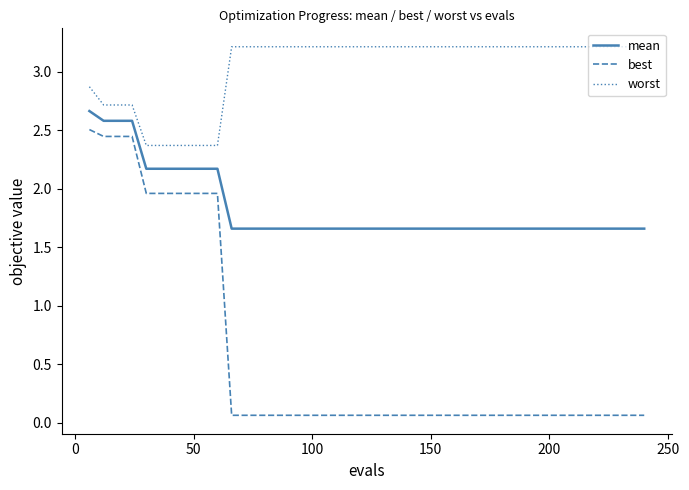

List the series in order of their peak value, highest first.

worst, mean, best